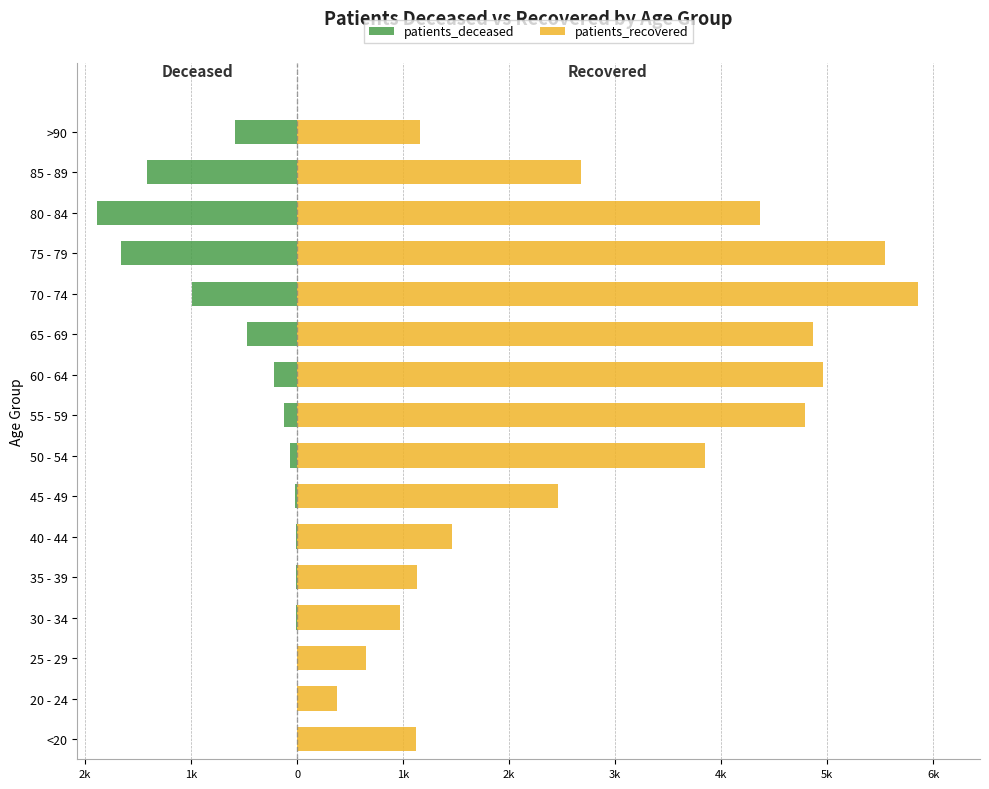

Which series has the largest range (max minus min)?

patients_recovered